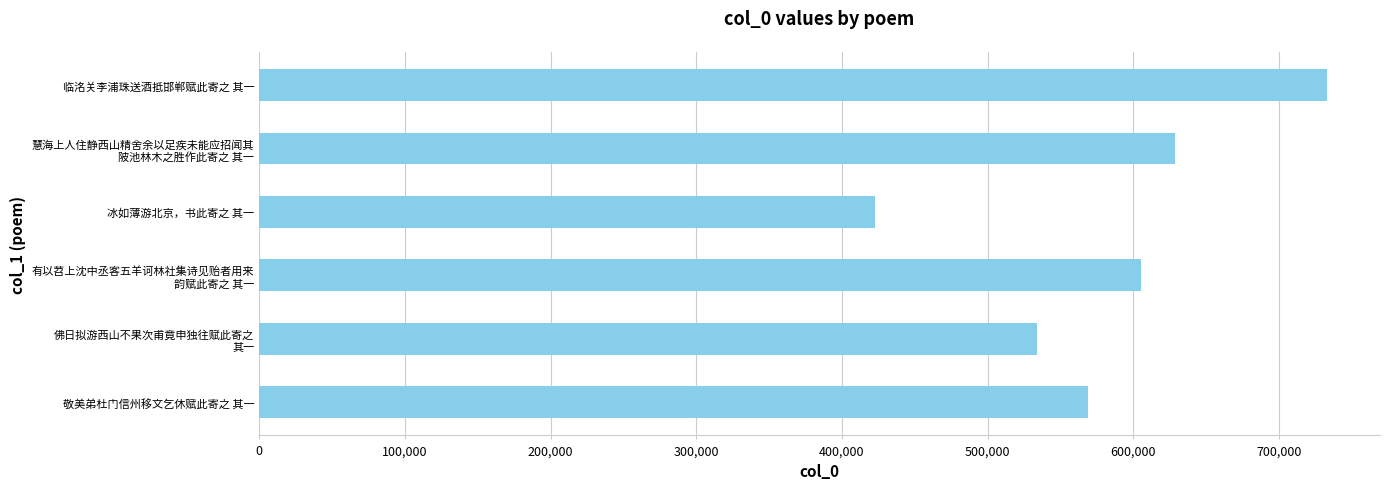

How many bars are there in total?

6